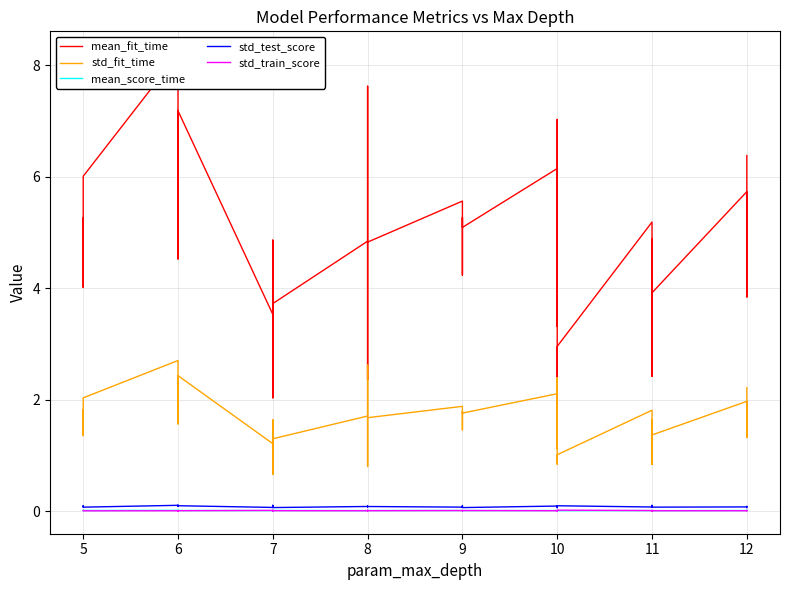

What is the minimum value for std_test_score?

0.1